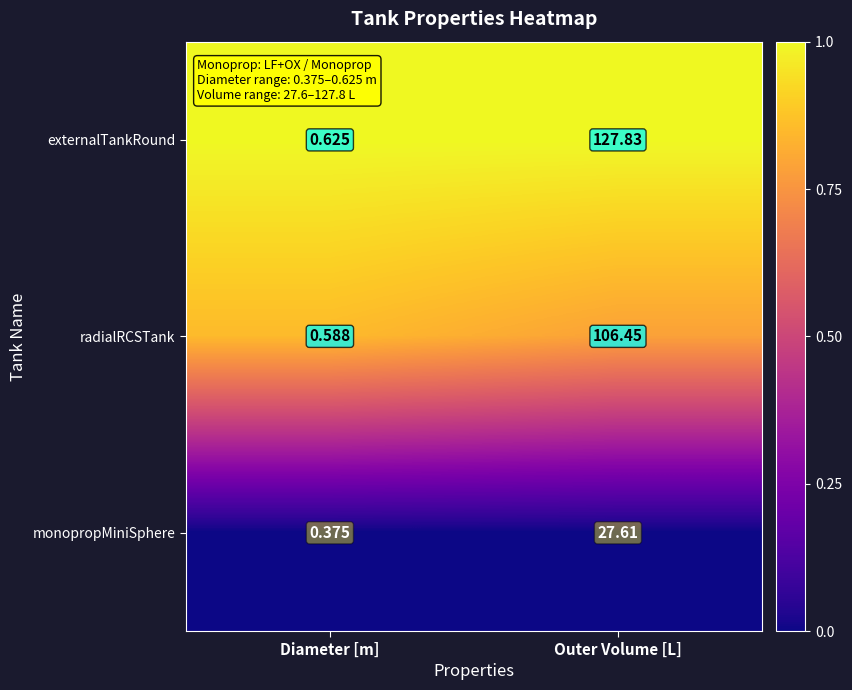

Which series has the widest spread of values?

externalTankRound